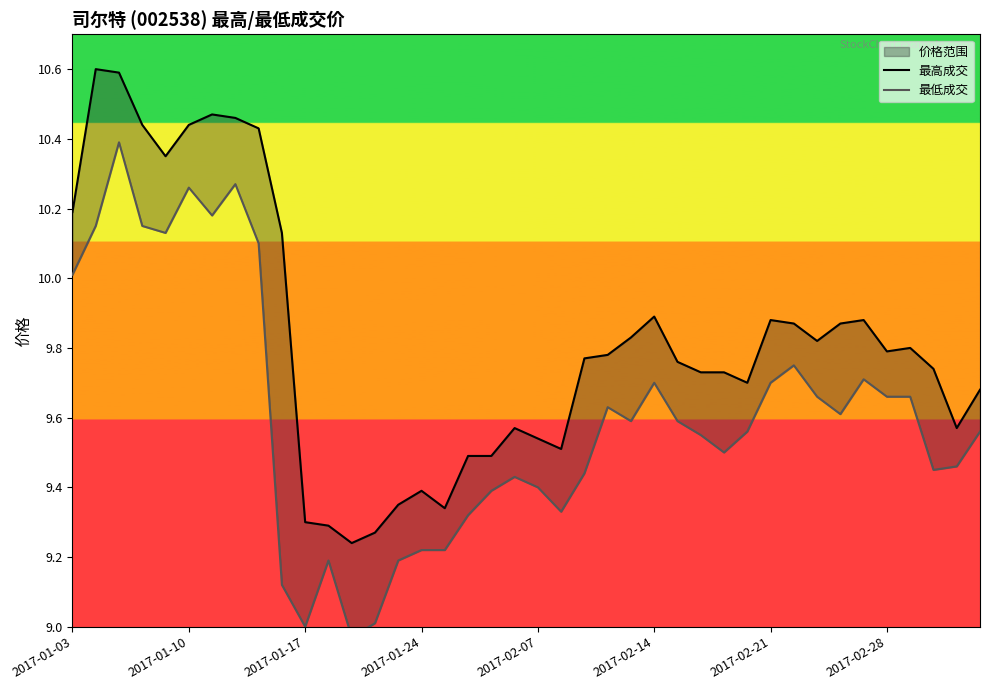

Is it true that 最高成交 equals 15.1 at 2017-02-21?

False